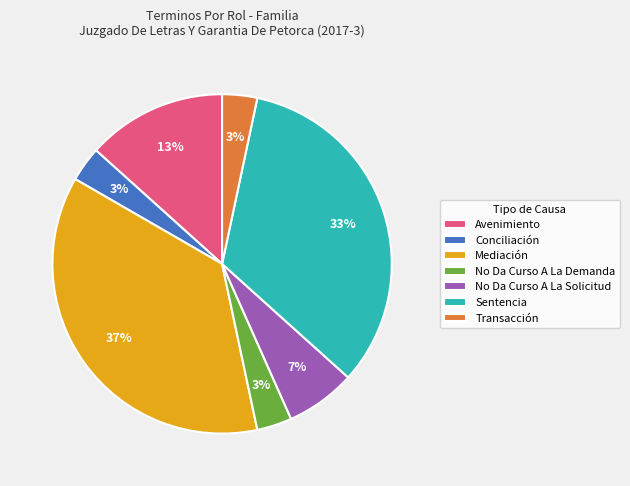

Count the number of slices in the pie.

7